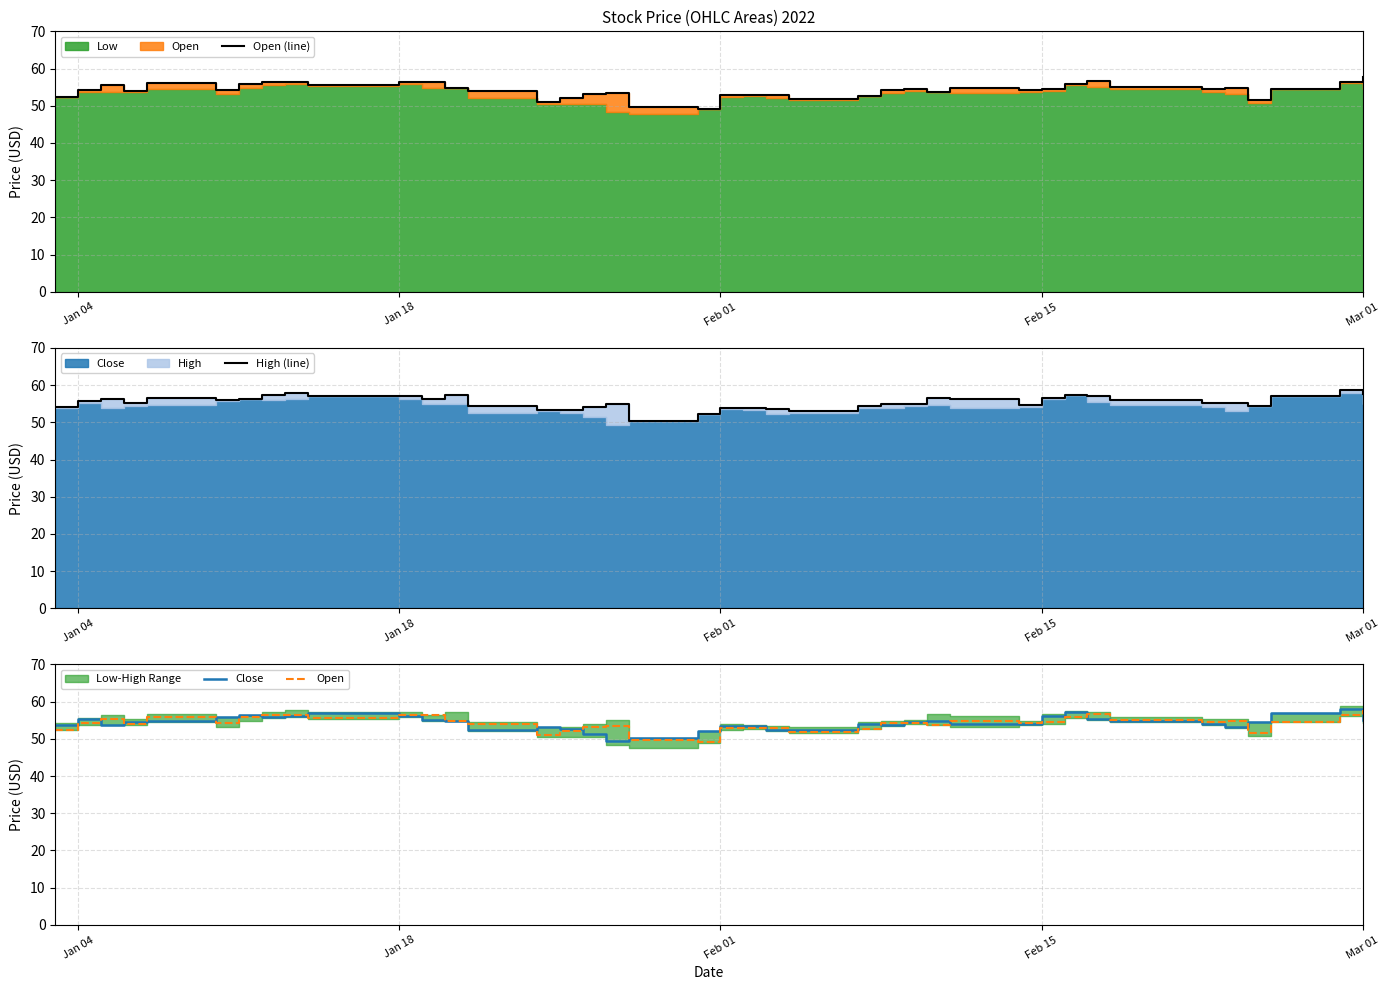

At how many categories does at least one series exceed 57?

10